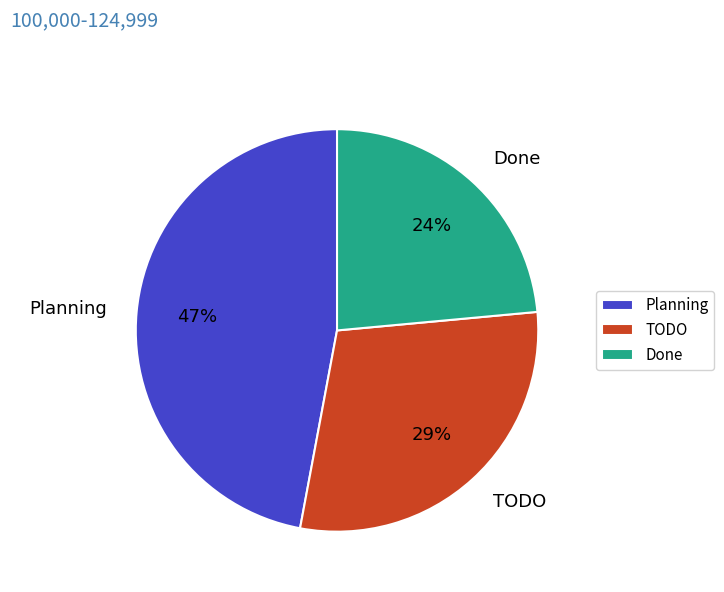

How many segments does this pie chart have?

3